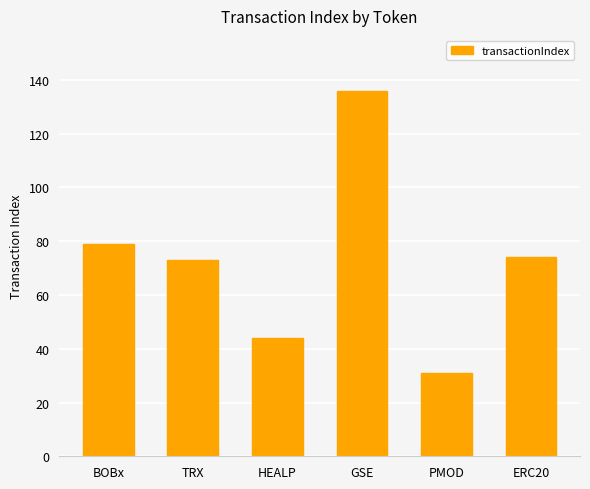

What is the difference between the maximum and minimum values?

105